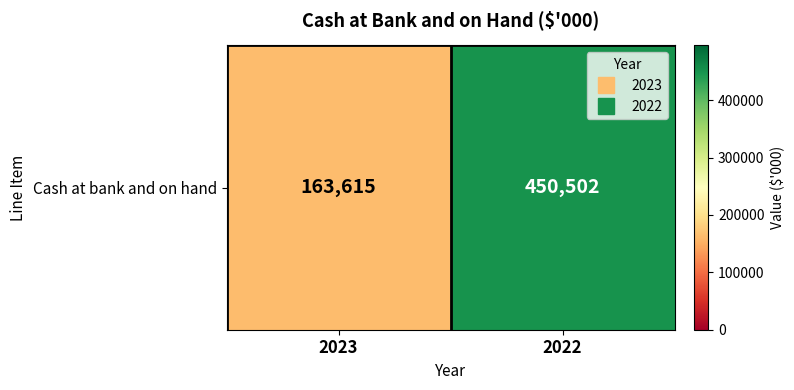

How many distinct data groups are displayed?

1